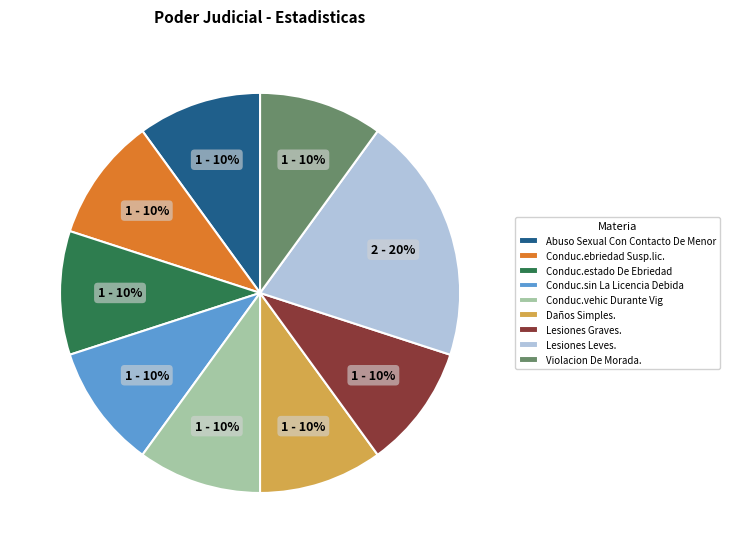

To the nearest percent, what is the average slice percentage?

11%